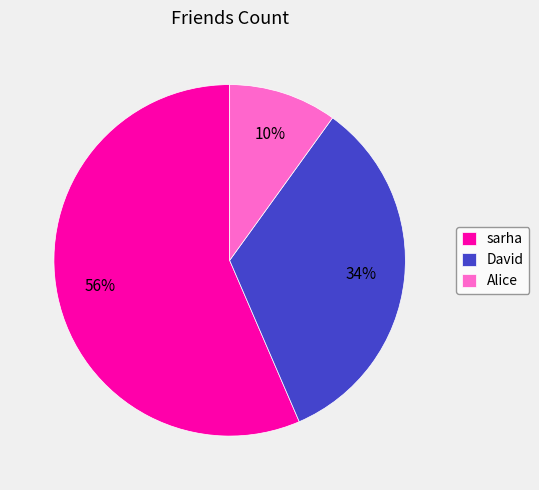

Is the sum of David and sarha greater than half?

Yes